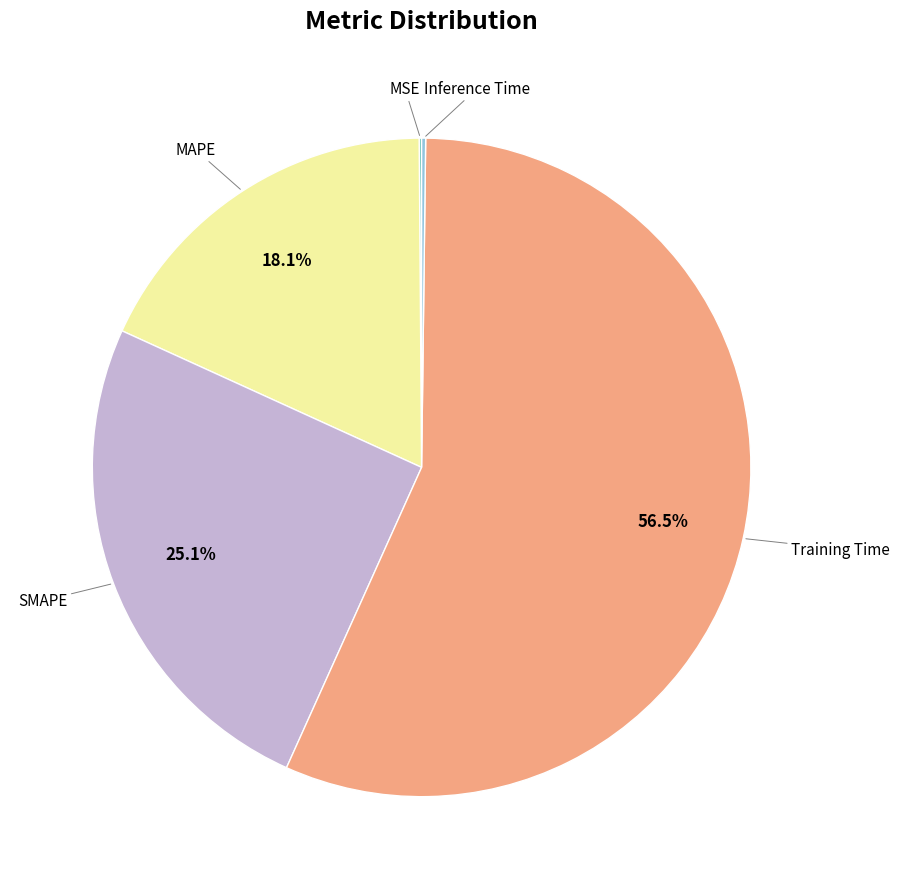

Is there a majority slice in this chart?

Yes